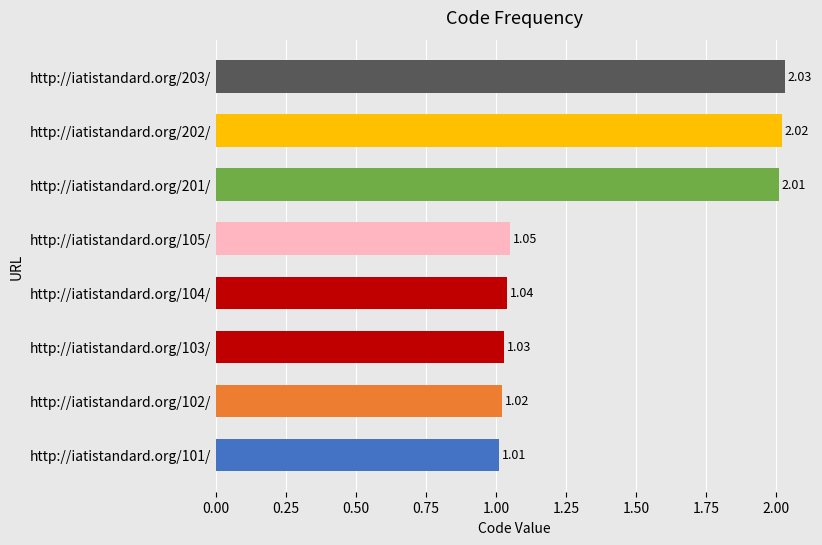

List the labels in order of value, largest first.

http://iatistandard.org/203/, http://iatistandard.org/202/, http://iatistandard.org/201/, http://iatistandard.org/105/, http://iatistandard.org/104/, http://iatistandard.org/103/, http://iatistandard.org/102/, http://iatistandard.org/101/